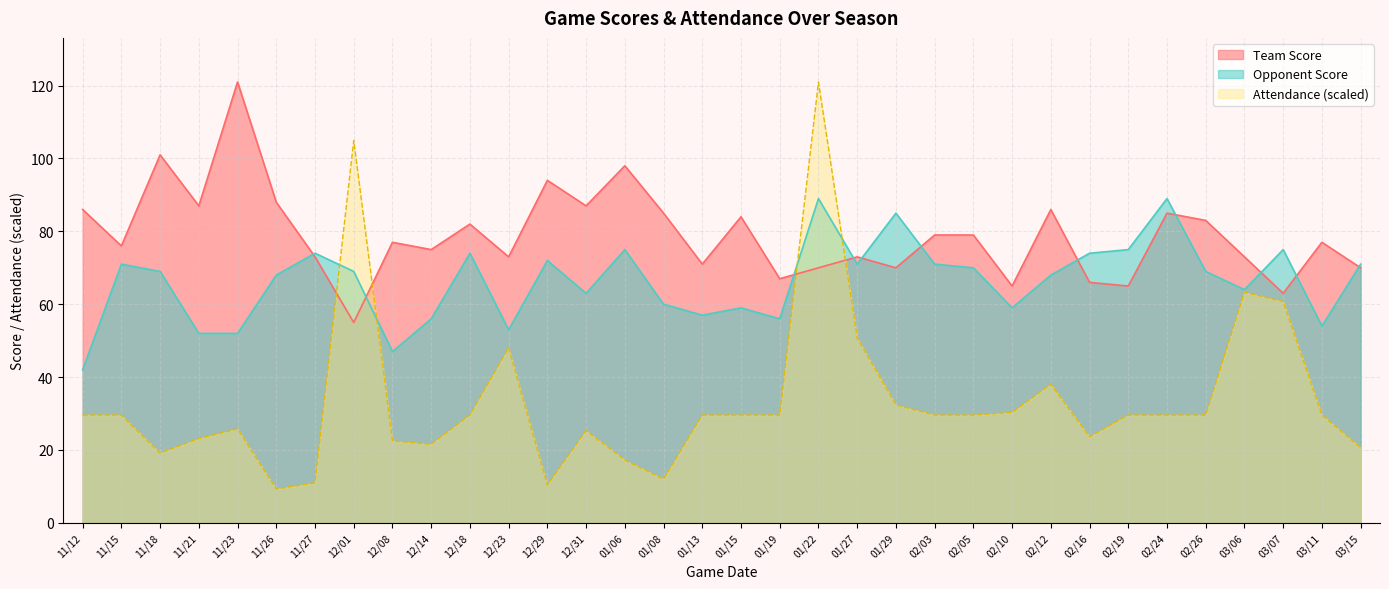

Rank the series at 03/11 from highest to lowest value.

Team Score, Opponent Score, Attendance (scaled)